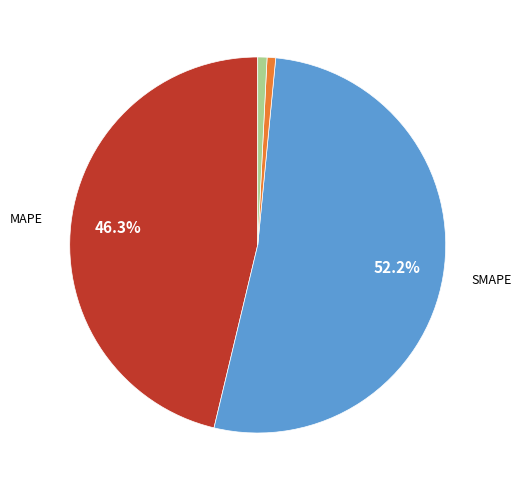

Is there any slice that represents more than half of the pie?

Yes